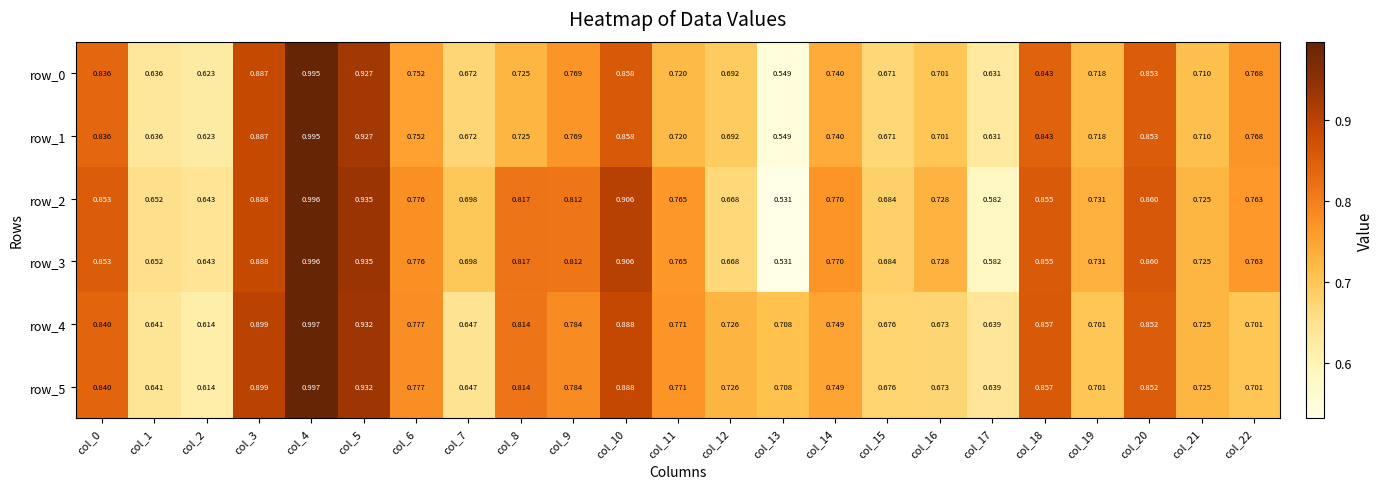

Reading left to right, what are all the values shown in this chart?

row_0: 0.8	0.6	0.6	0.9	1.0	0.9	0.8	0.7	0.7	0.8	0.9	0.7	0.7	0.5	0.7	0.7	0.7	0.6	0.8	0.7	0.9	0.7	0.8
row_1: 0.8	0.6	0.6	0.9	1.0	0.9	0.8	0.7	0.7	0.8	0.9	0.7	0.7	0.5	0.7	0.7	0.7	0.6	0.8	0.7	0.9	0.7	0.8
row_2: 0.9	0.7	0.6	0.9	1.0	0.9	0.8	0.7	0.8	0.8	0.9	0.8	0.7	0.5	0.8	0.7	0.7	0.6	0.9	0.7	0.9	0.7	0.8
row_3: 0.9	0.7	0.6	0.9	1.0	0.9	0.8	0.7	0.8	0.8	0.9	0.8	0.7	0.5	0.8	0.7	0.7	0.6	0.9	0.7	0.9	0.7	0.8
row_4: 0.8	0.6	0.6	0.9	1.0	0.9	0.8	0.6	0.8	0.8	0.9	0.8	0.7	0.7	0.7	0.7	0.7	0.6	0.9	0.7	0.9	0.7	0.7
row_5: 0.8	0.6	0.6	0.9	1.0	0.9	0.8	0.6	0.8	0.8	0.9	0.8	0.7	0.7	0.7	0.7	0.7	0.6	0.9	0.7	0.9	0.7	0.7